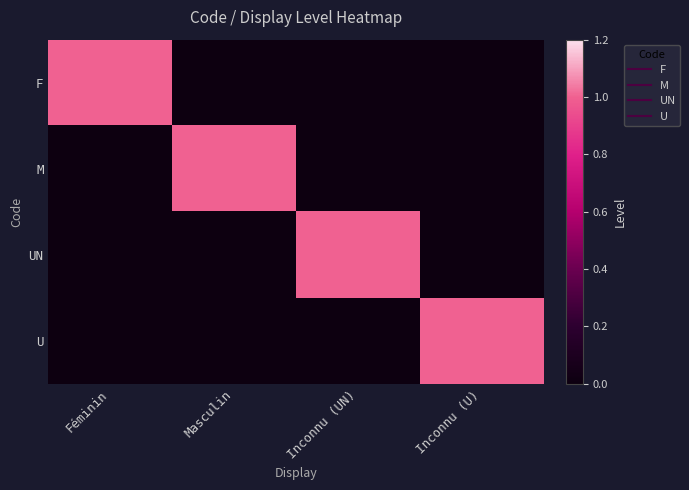

Which series has the widest spread of values?

F